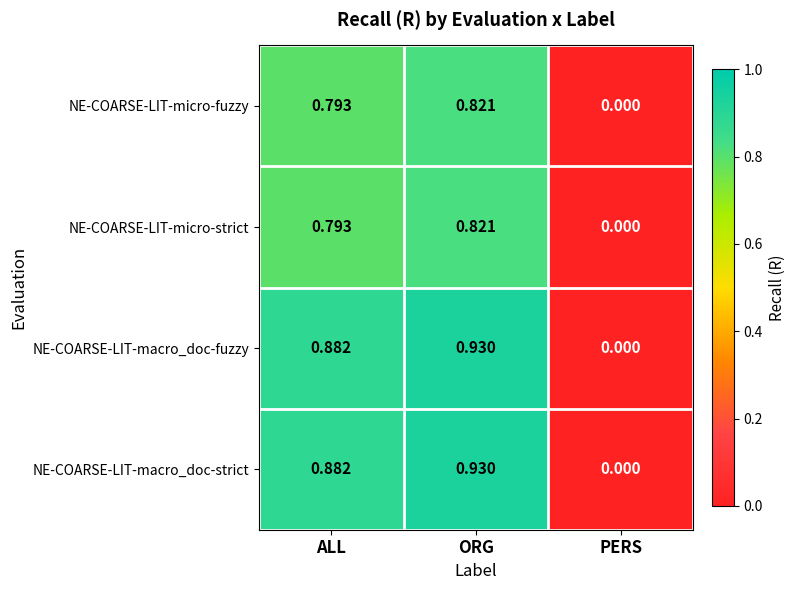

At which label is NE-COARSE-LIT-macro_doc-strict closest to 0?

PERS